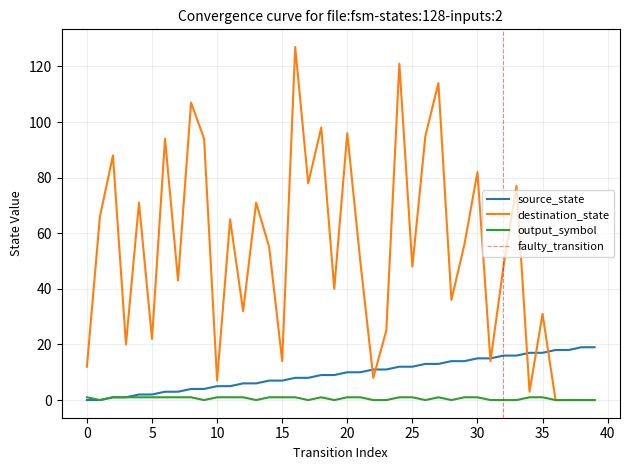

What is the value of the destination_state point at the 22nd from the left?

50